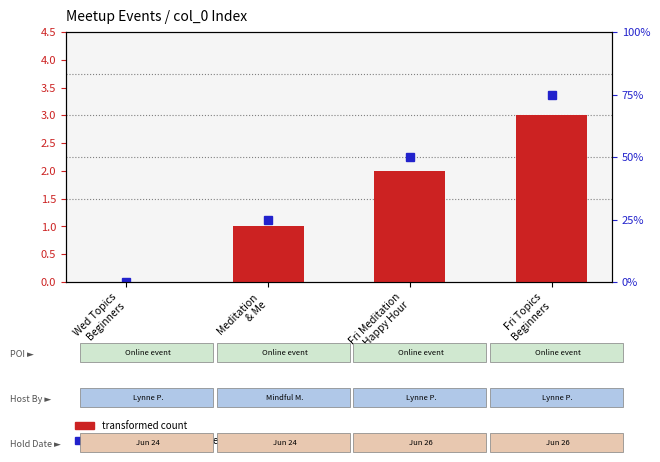

Are the bars grouped side by side (vs. stacked)?

No